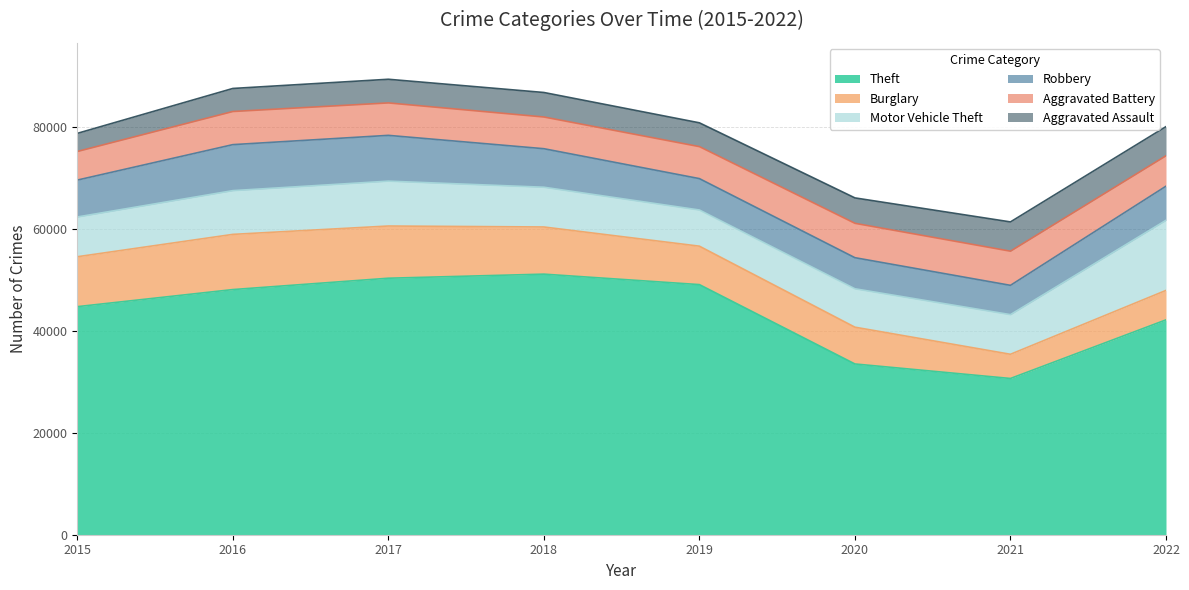

What is the minimum value shown in the chart?

3556